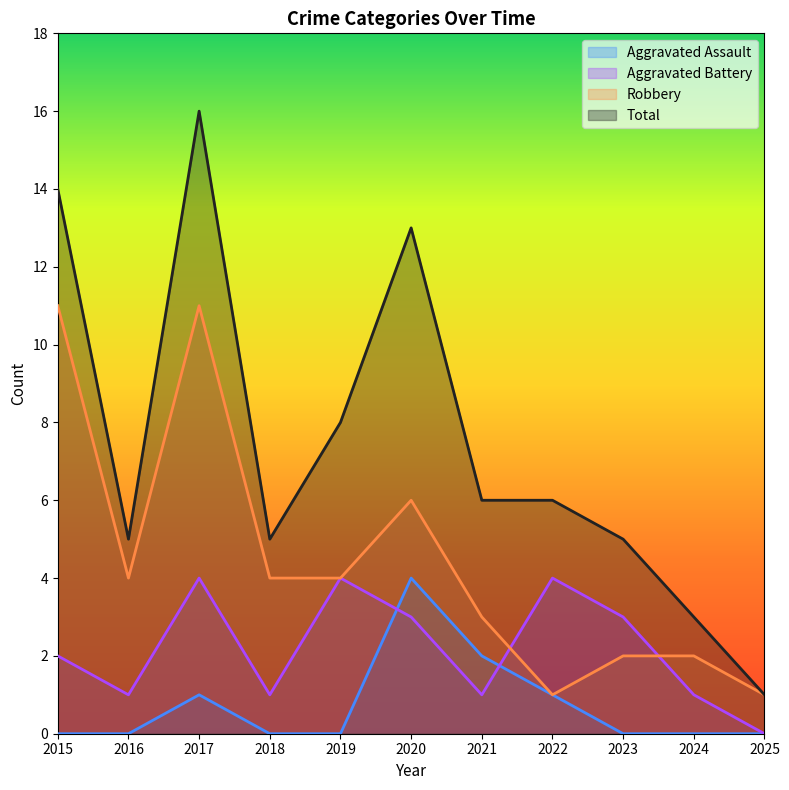

How many Aggravated Battery values are between 1 and 4?

10